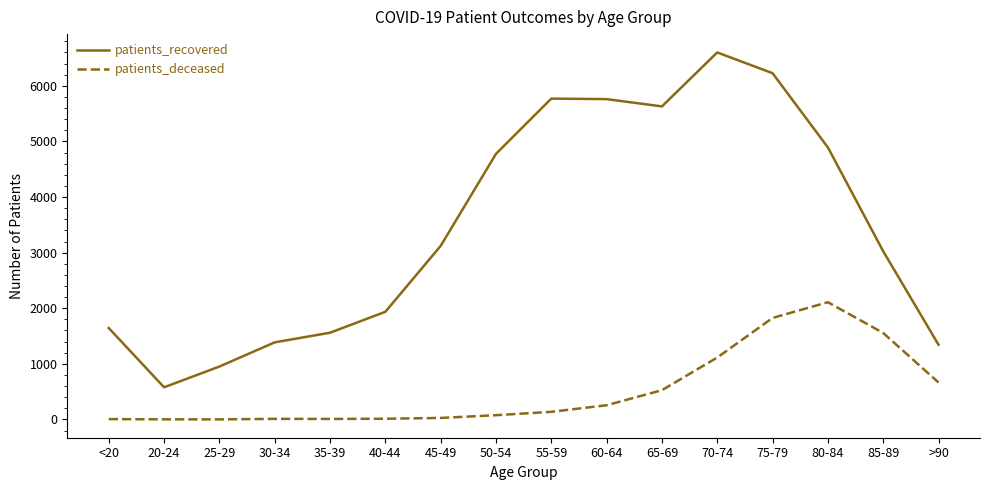

List the series in order of their peak value, lowest first.

patients_deceased, patients_recovered